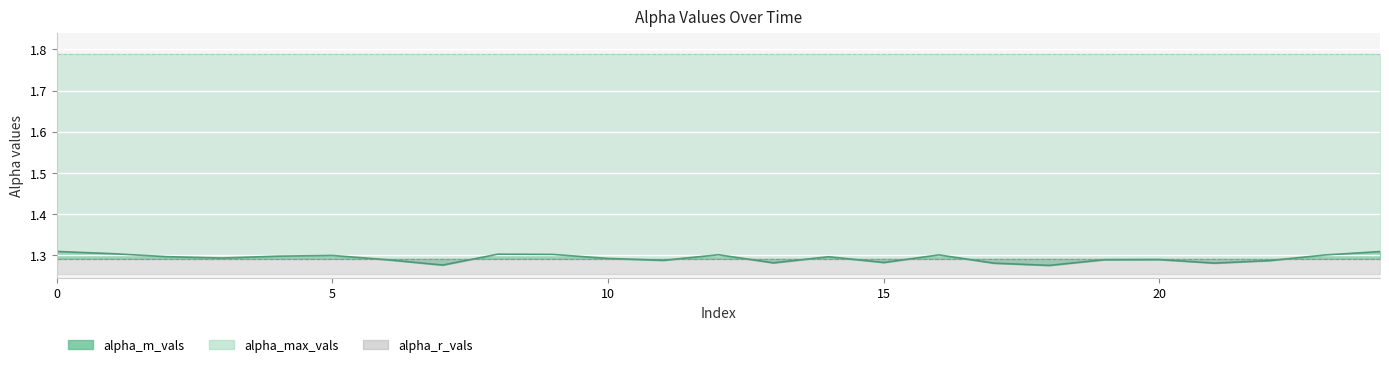

The alpha_max_vals series shows 1.8 at 13. True or false?

True